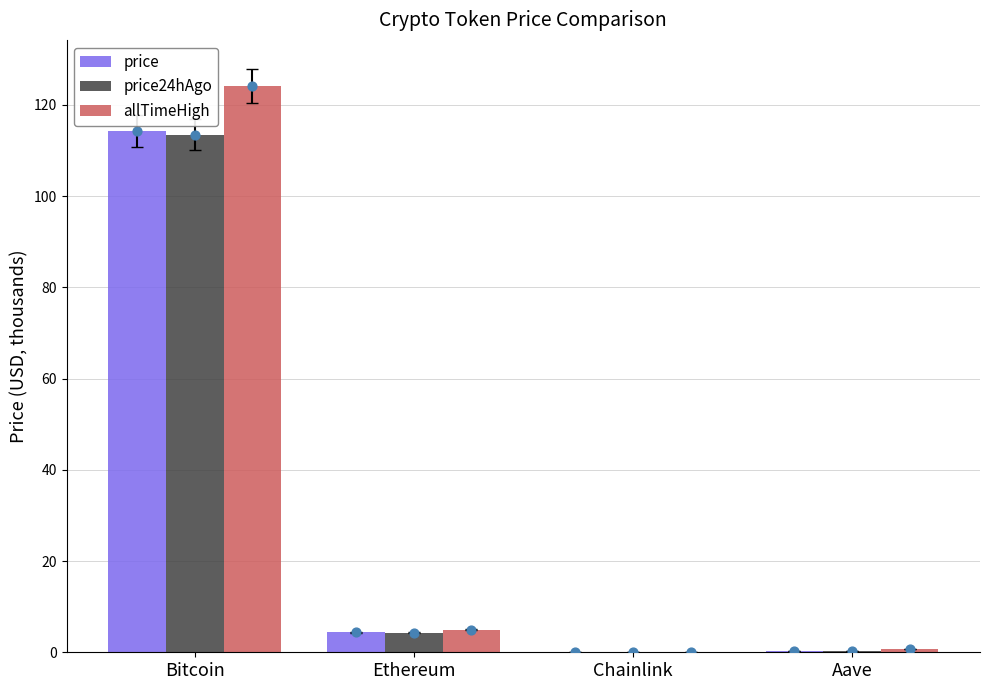

Which series has the largest total across all categories?

allTimeHigh